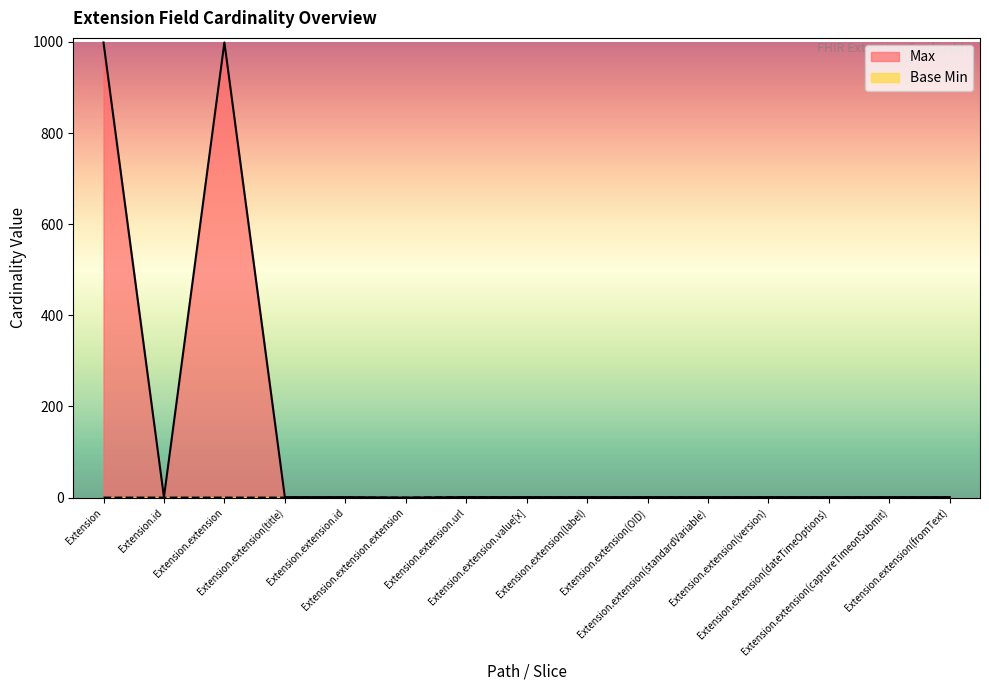

Which series has the largest range (max minus min)?

Max